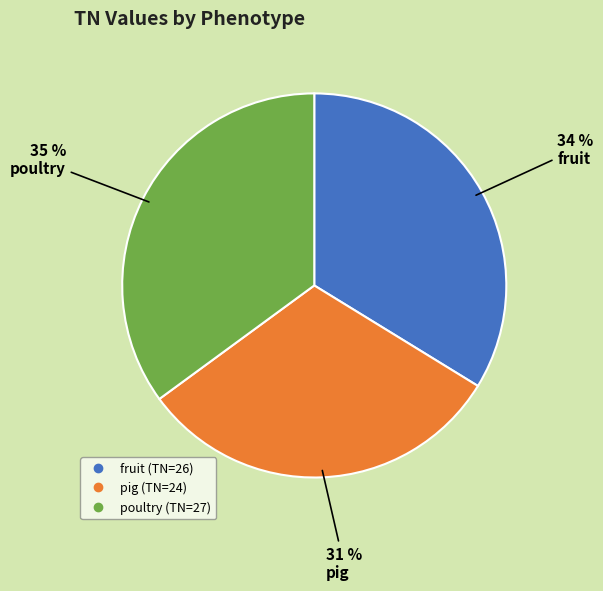

Rank the categories by value from highest to lowest.

poultry, fruit, pig